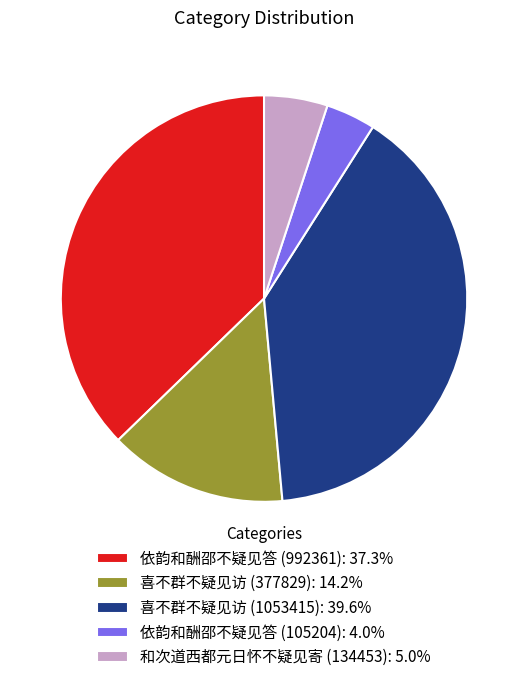

Does 喜不群不疑见访 (377829) account for over 50% of the chart?

No